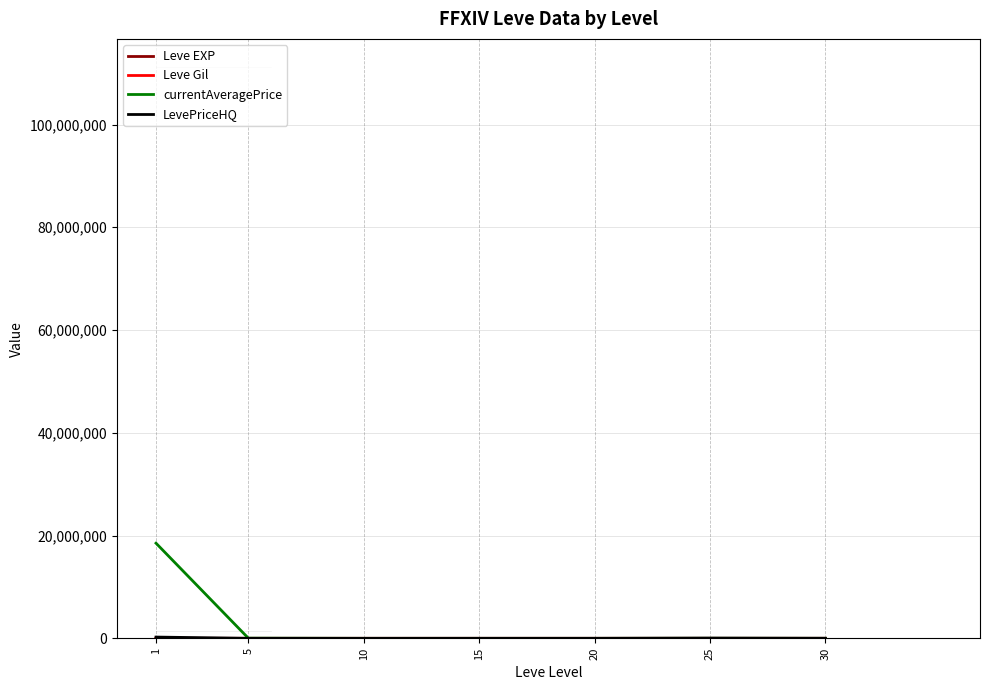

What is the smallest value displayed?

2.3